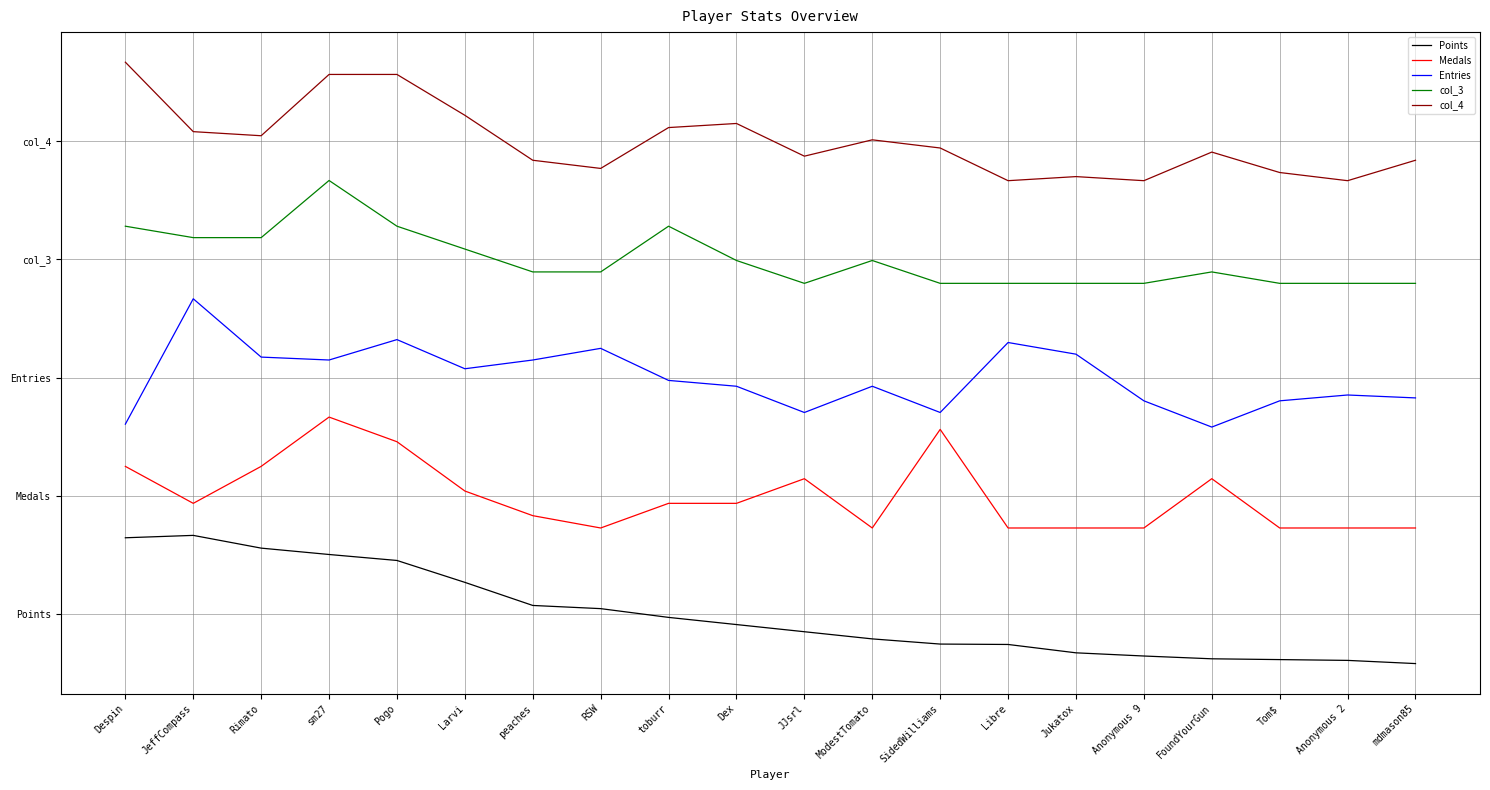

What is the maximum value for Points?

40.0